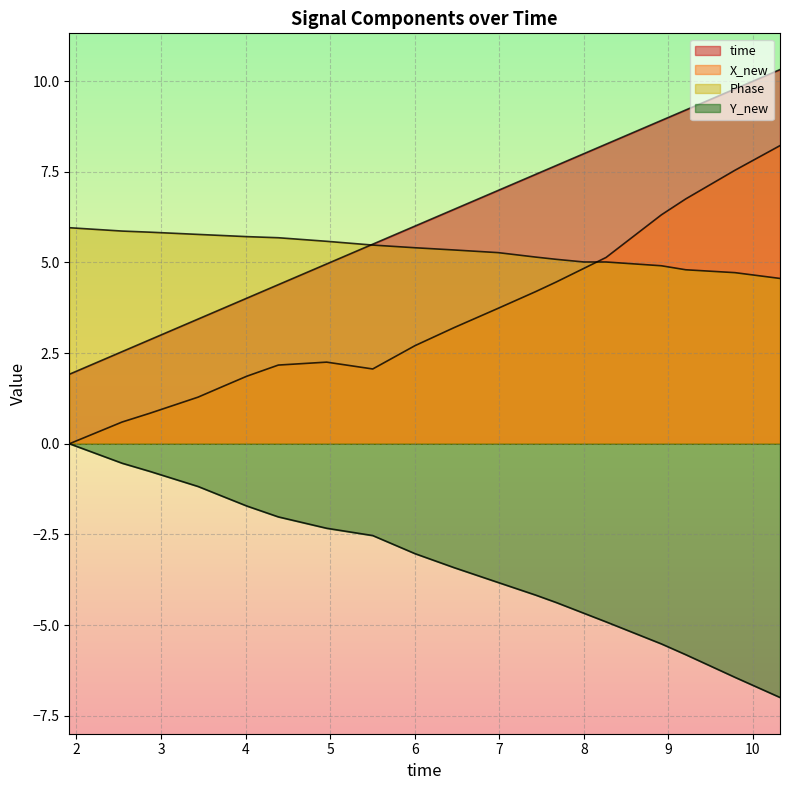

Which series has the widest spread of values?

time